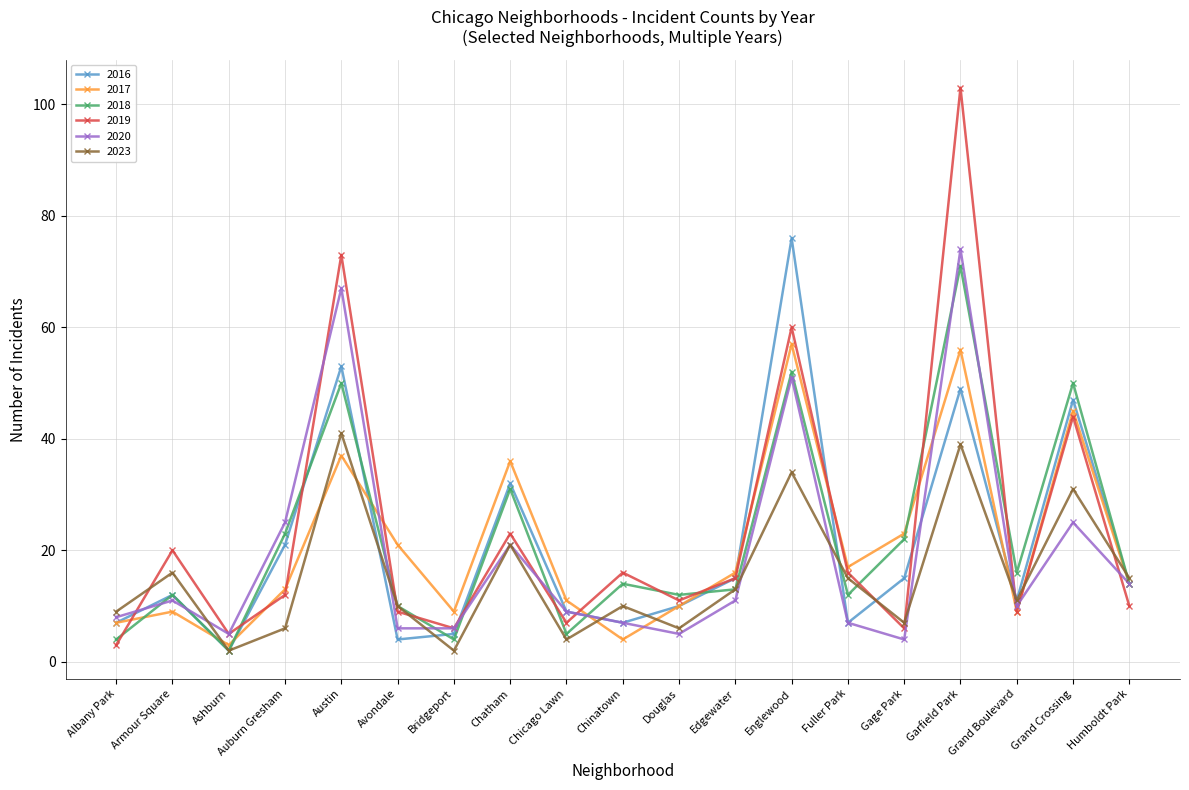

The value of 2018 at Englewood is 89. True or false?

False